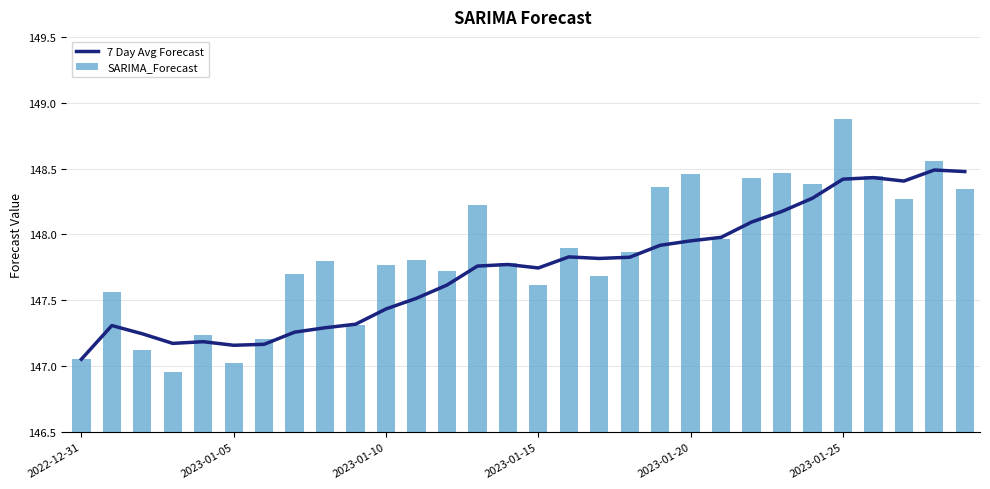

What is the highest value of the 7 Day Avg Forecast series?

148.5